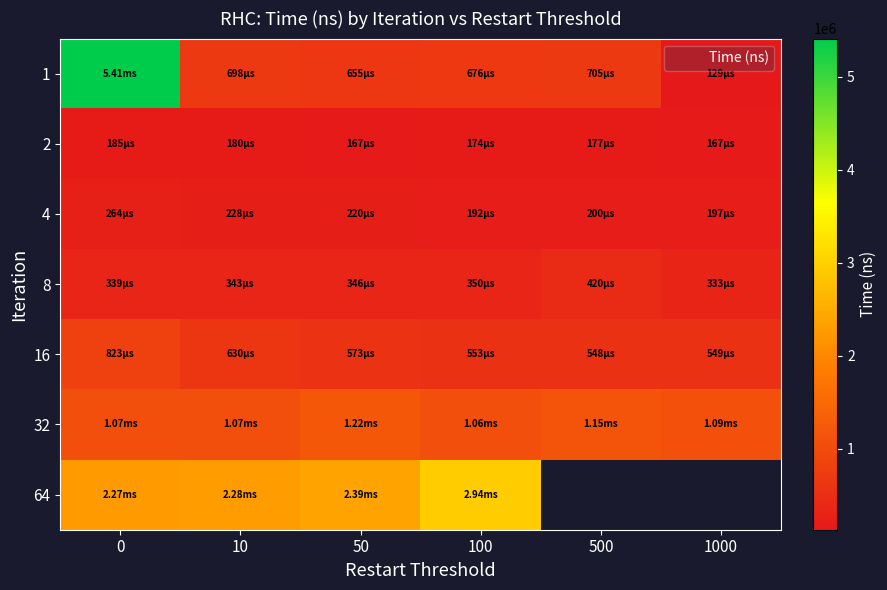

List the labels in order of 1 value, smallest first.

1000, 50, 100, 10, 500, 0